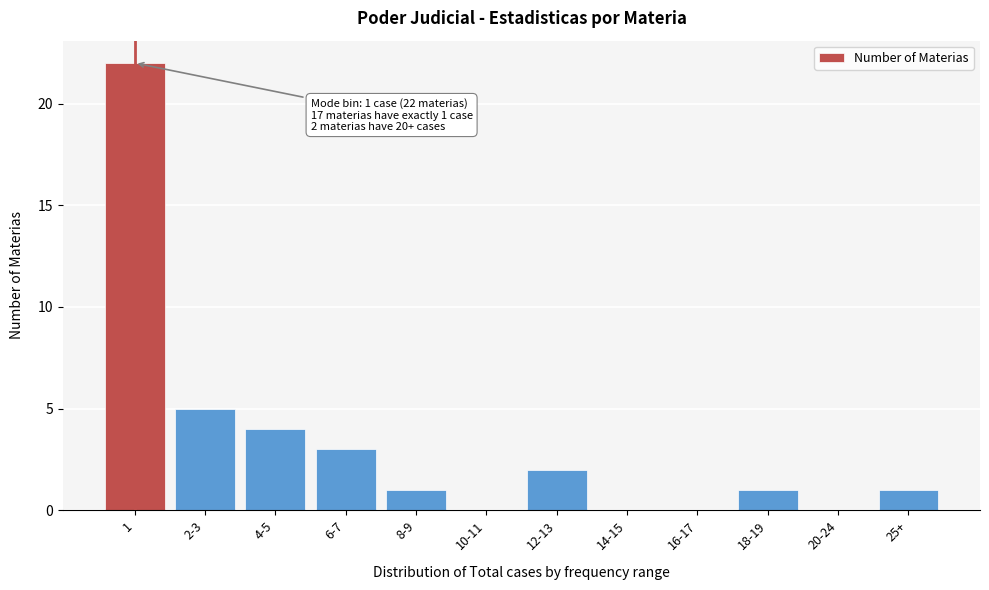

Reading right to left, list all the values displayed in this chart.

25+=1	20-24=0	18-19=1	16-17=0	14-15=0	12-13=2	10-11=0	8-9=1	6-7=3	4-5=4	2-3=5	1=22